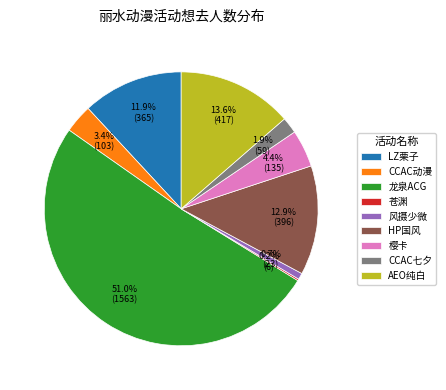

Which slice is the largest?

龙泉ACG